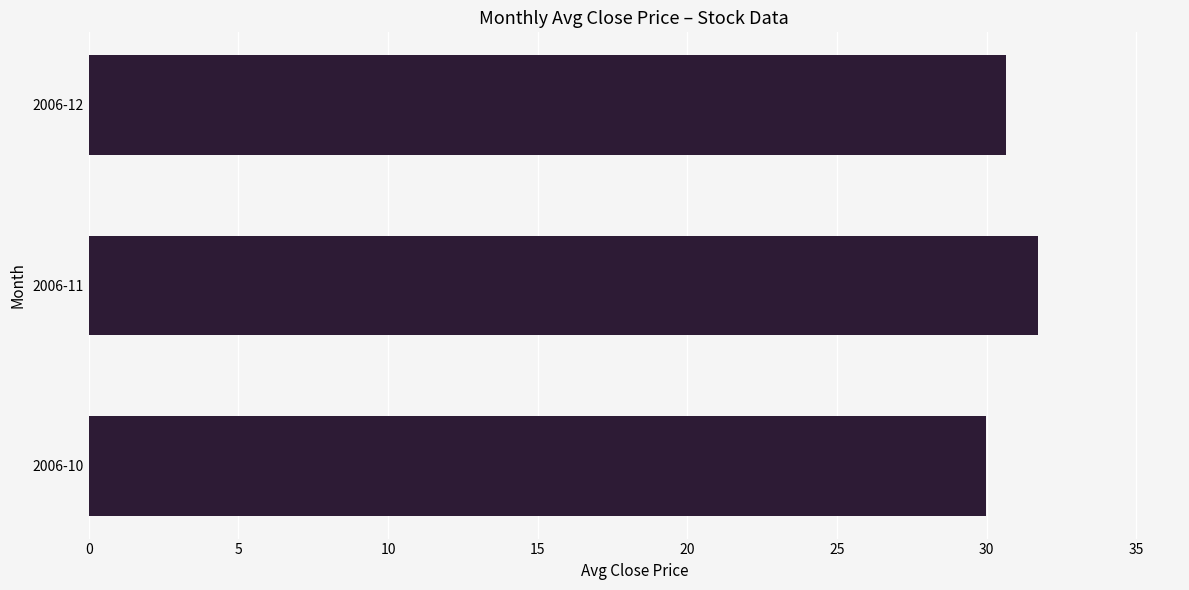

Approximately how many times larger is the value at 2006-10 compared to 2006-11?

0.9